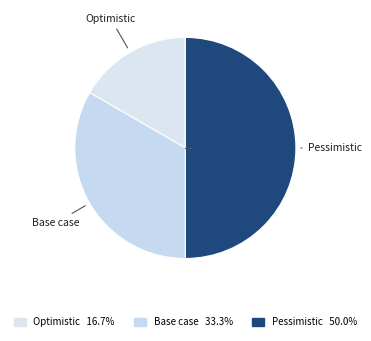

What percentage is the Pessimistic slice, to the nearest percent?

50%